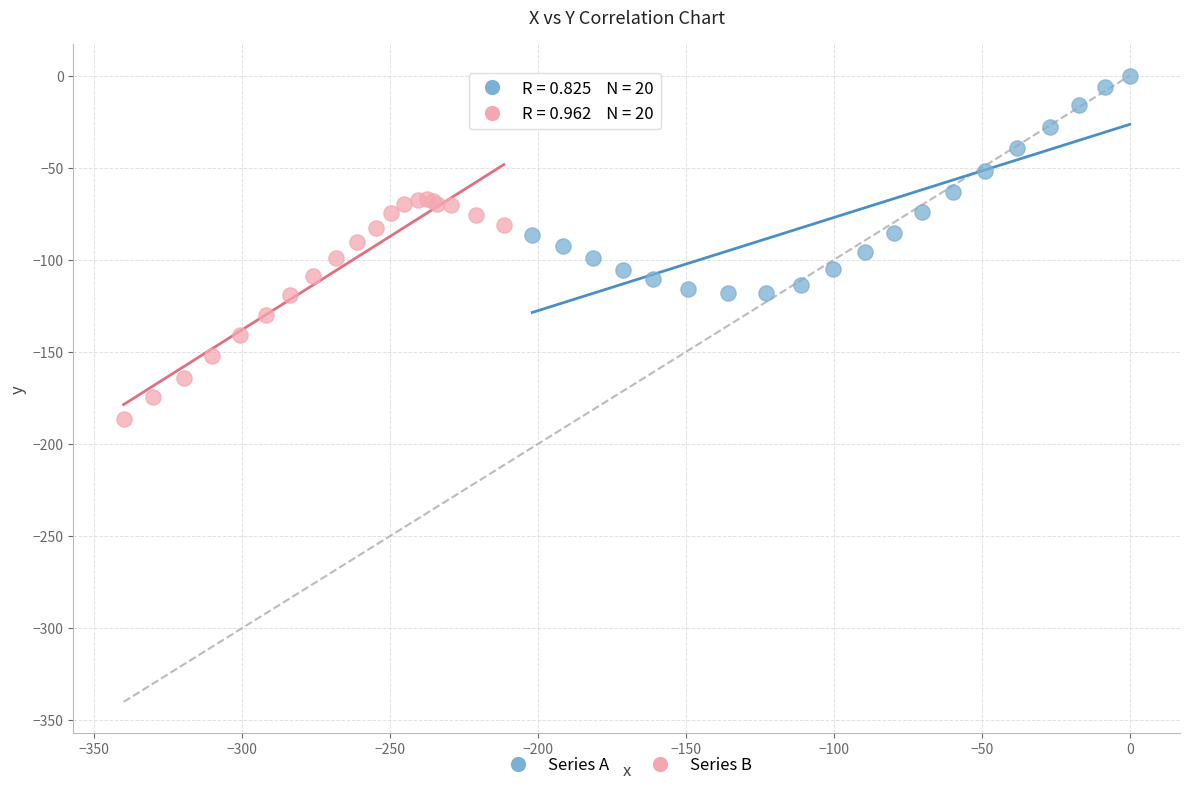

Which series reaches the maximum Y coordinate?

Series A